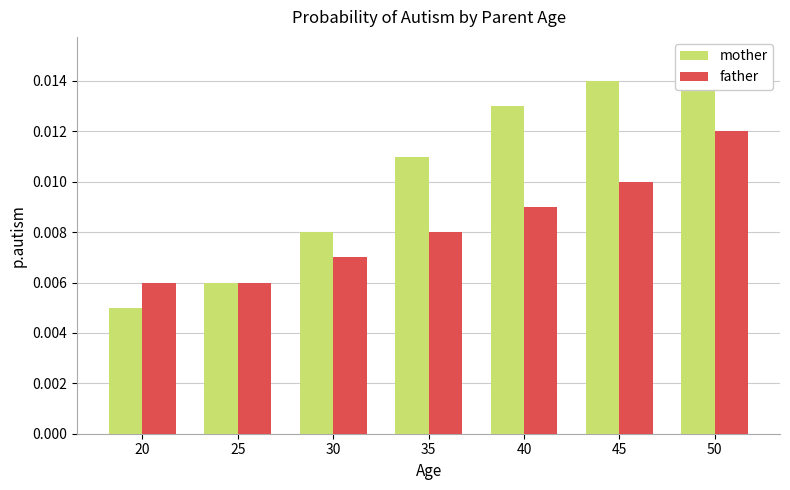

At how many categories does at least one series exceed 0?

7